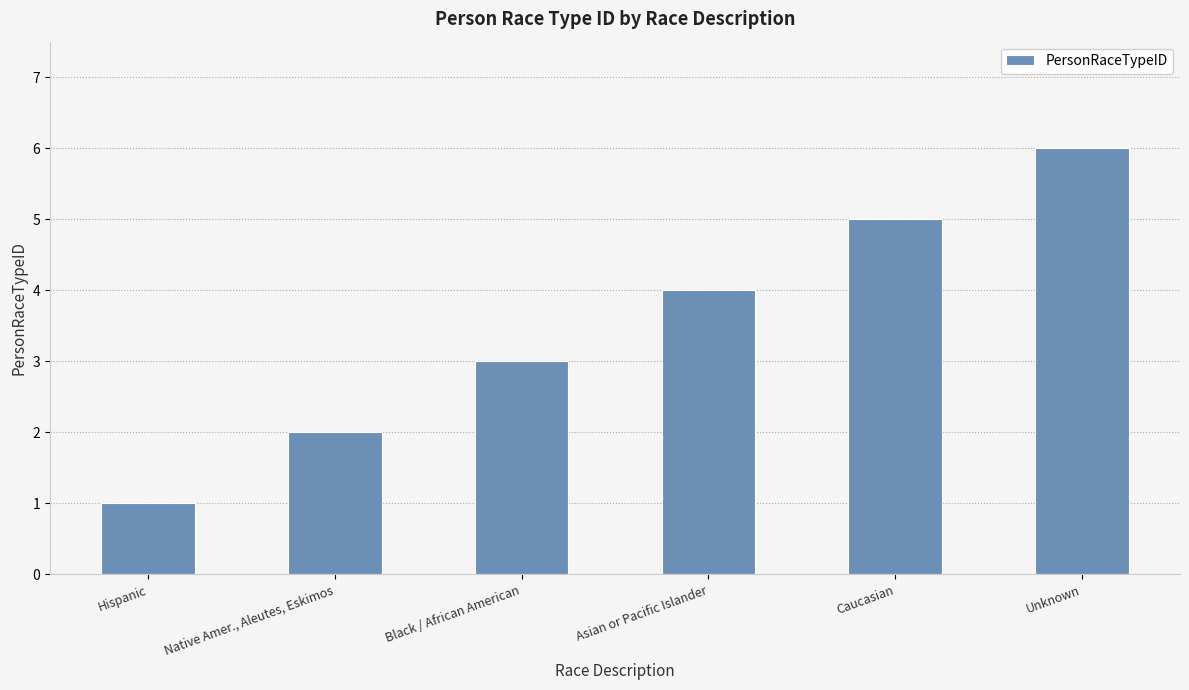

List the labels in order of value, largest first.

Unknown, Caucasian, Asian or Pacific Islander, Black / African American, Native Amer., Aleutes, Eskimos, Hispanic